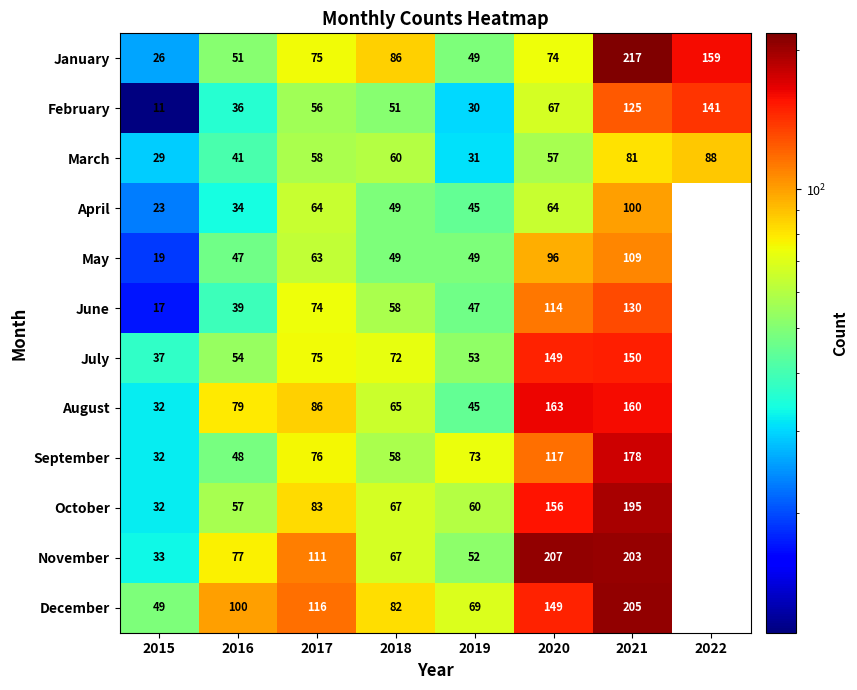

Is the value of November at 2021 greater than the value of March at 2022?

Yes